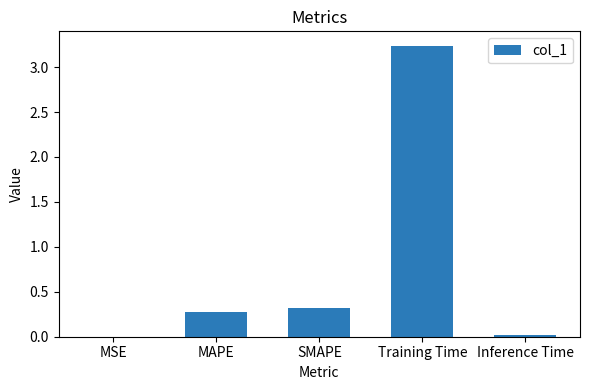

Which label corresponds to the largest value in the chart?

Training Time